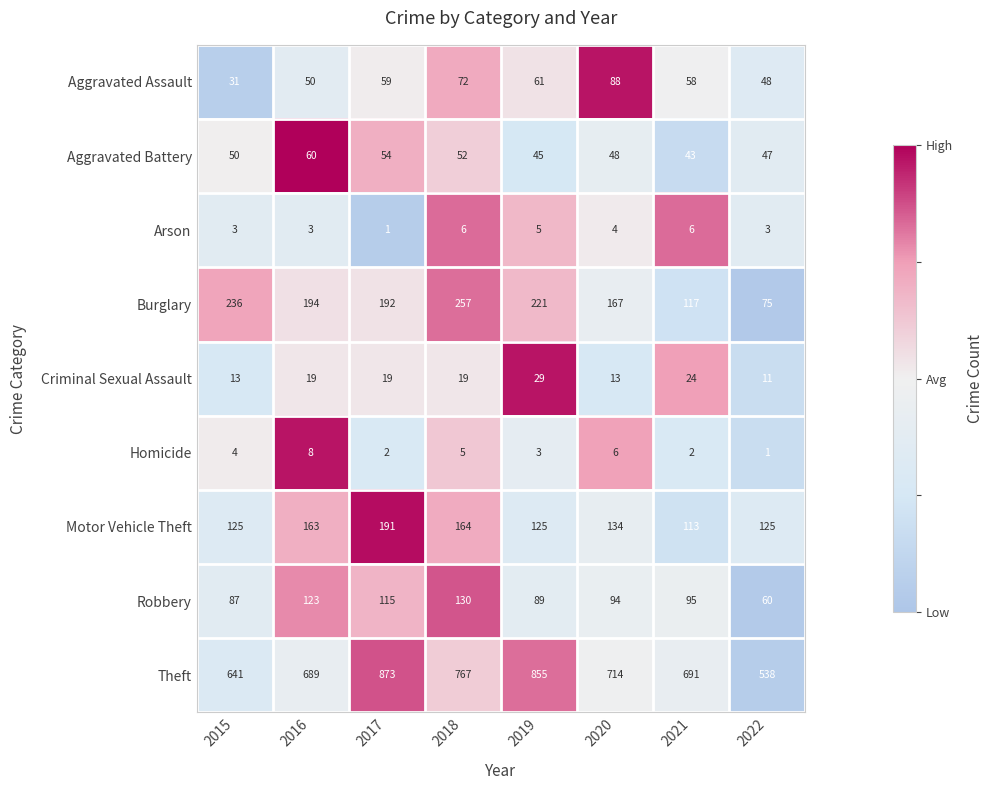

The value of Burglary at 2015 is 328. True or false?

False